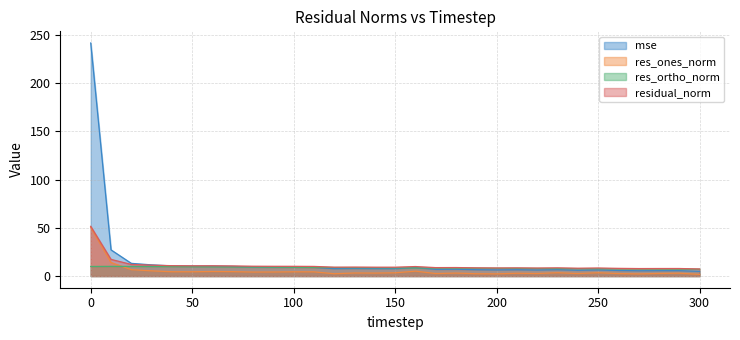

Reading left to right, transcribe all the data shown in this chart.

mse: 0=241.6	10=27.2	20=13.2	30=11.6	40=10.5	50=10.3	60=10.3	70=10.0	80=9.5	90=9.3	100=9.3	110=9.1	120=7.7	130=7.9	140=7.7	150=7.7	160=8.9	170=7.0	180=7.1	190=6.6	200=6.4	210=6.6	220=6.3	230=6.6	240=6.0	250=6.4	260=5.8	270=5.5	280=5.6	290=5.6	300=4.9
res_ones_norm: 0=50.6	10=14.1	20=6.7	30=5.4	40=4.5	50=4.5	60=4.7	70=4.6	80=4.2	90=4.2	100=4.4	110=4.4	120=2.4	130=3.2	140=3.1	150=3.4	160=5.1	170=2.6	180=3.1	190=2.4	200=2.3	210=2.9	220=2.6	230=3.5	240=2.6	250=3.4	260=2.6	270=2.2	280=2.7	290=3.0	300=1.7
res_ortho_norm: 0=9.9	10=10.1	20=10.0	30=9.9	40=9.8	50=9.7	60=9.5	70=9.4	80=9.3	90=9.2	100=9.1	110=9.0	120=8.9	130=8.7	140=8.7	150=8.6	160=8.4	170=8.4	180=8.3	190=8.2	200=8.1	210=8.0	220=7.9	230=7.8	240=7.7	250=7.6	260=7.6	270=7.5	280=7.3	290=7.2	300=7.1
residual_norm: 0=51.6	10=17.3	20=12.0	30=11.3	40=10.8	50=10.6	60=10.7	70=10.5	80=10.2	90=10.1	100=10.1	110=10.0	120=9.2	130=9.3	140=9.2	150=9.2	160=9.9	170=8.8	180=8.8	190=8.5	200=8.4	210=8.5	220=8.3	230=8.5	240=8.1	250=8.4	260=8.0	270=7.8	280=7.8	290=7.8	300=7.3